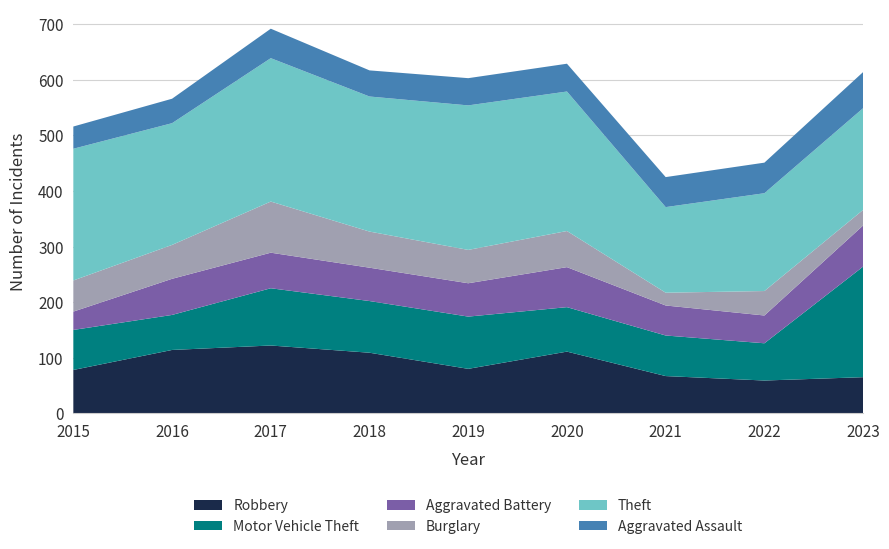

Reading left to right, transcribe all the data shown in this chart.

Robbery: 2015=78	2016=114	2017=122	2018=109	2019=80	2020=111	2021=67	2022=59	2023=65
Motor Vehicle Theft: 2015=72	2016=63	2017=103	2018=93	2019=94	2020=80	2021=73	2022=67	2023=199
Aggravated Battery: 2015=33	2016=65	2017=64	2018=60	2019=60	2020=72	2021=54	2022=50	2023=74
Burglary: 2015=56	2016=61	2017=92	2018=65	2019=60	2020=65	2021=23	2022=44	2023=28
Theft: 2015=237	2016=219	2017=258	2018=243	2019=260	2020=251	2021=154	2022=176	2023=183
Aggravated Assault: 2015=40	2016=44	2017=53	2018=47	2019=49	2020=50	2021=54	2022=55	2023=65